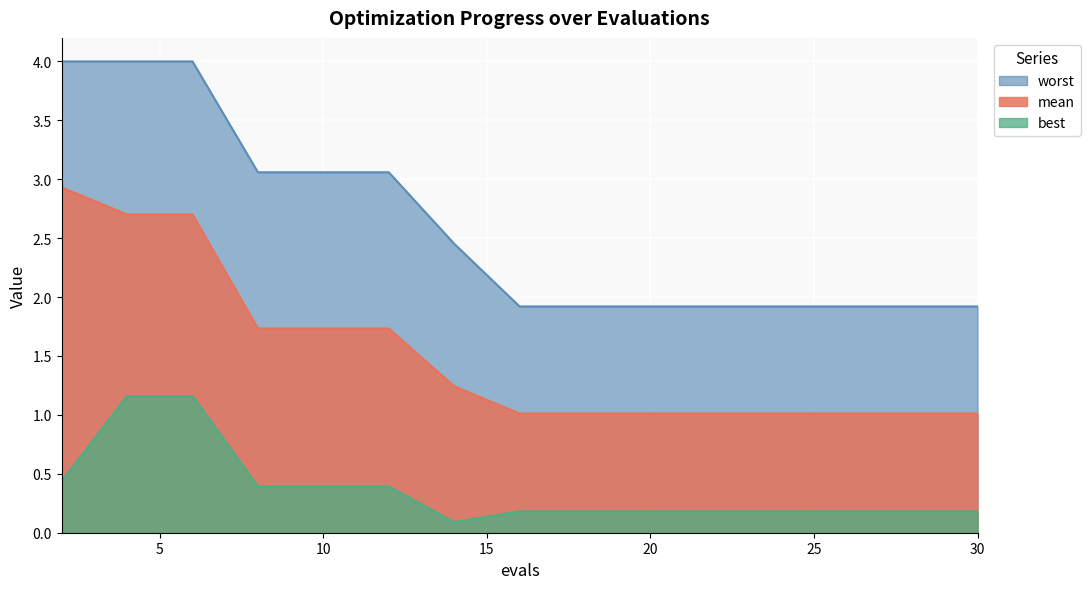

Read the mean value at 16.

1.0